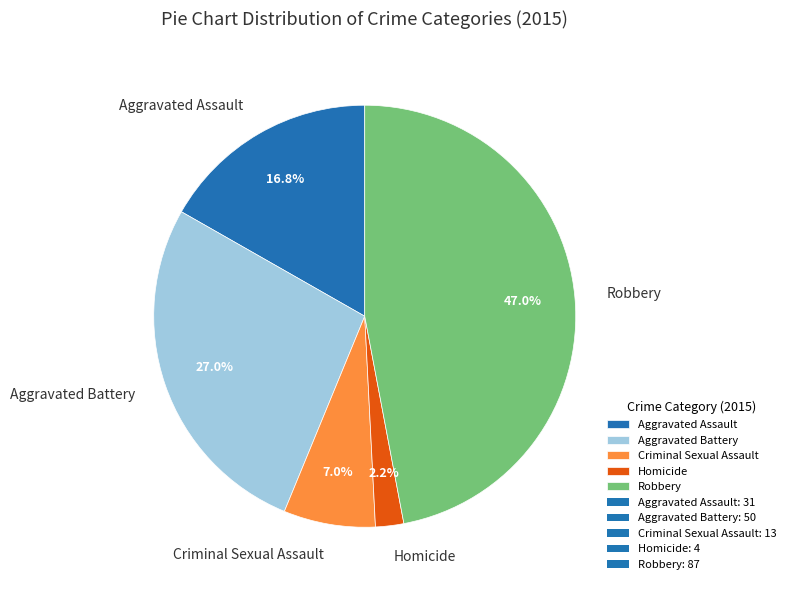

How many slices are in this pie chart?

5